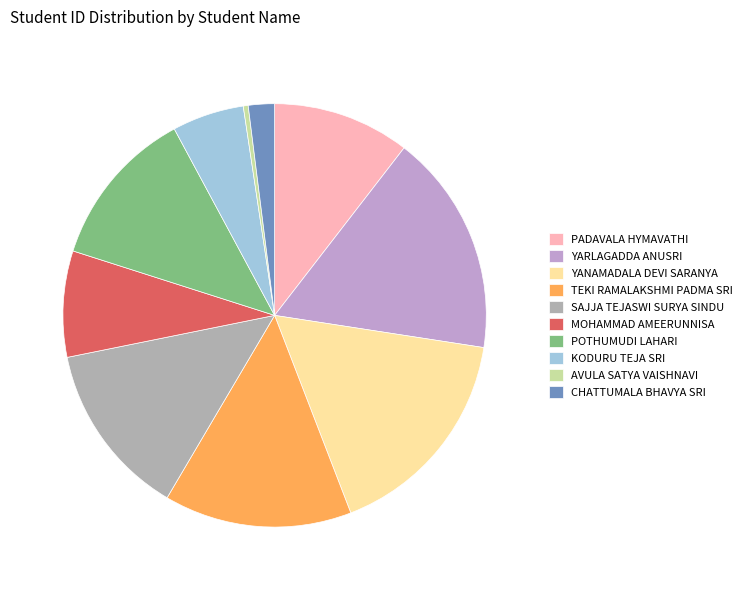

What percentage is the SAJJA TEJASWI SURYA SINDU slice, to the nearest percent?

13%